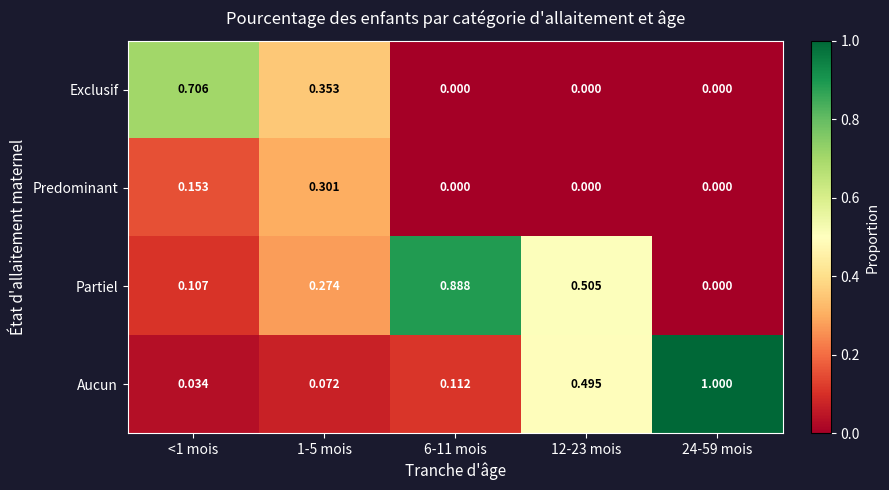

Which series changed the most between <1 mois and 24-59 mois?

Aucun